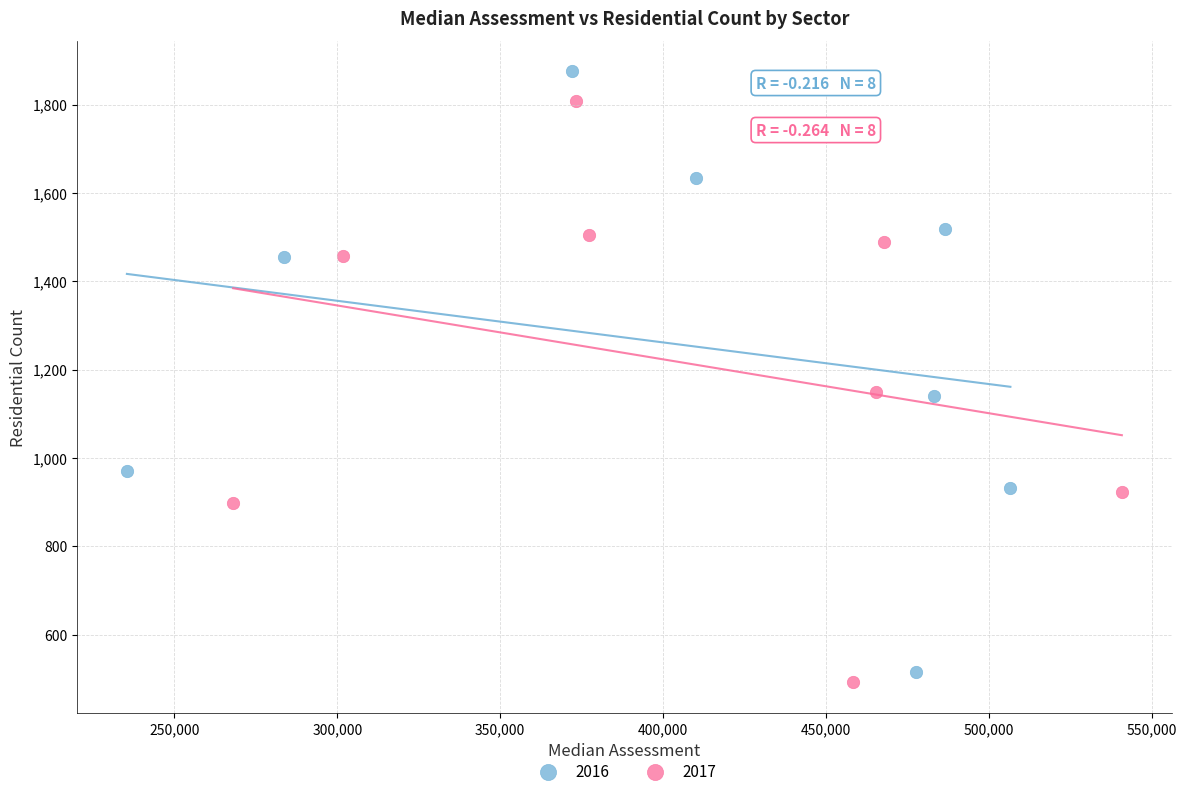

What are all the series names shown in the legend?

2016, 2017